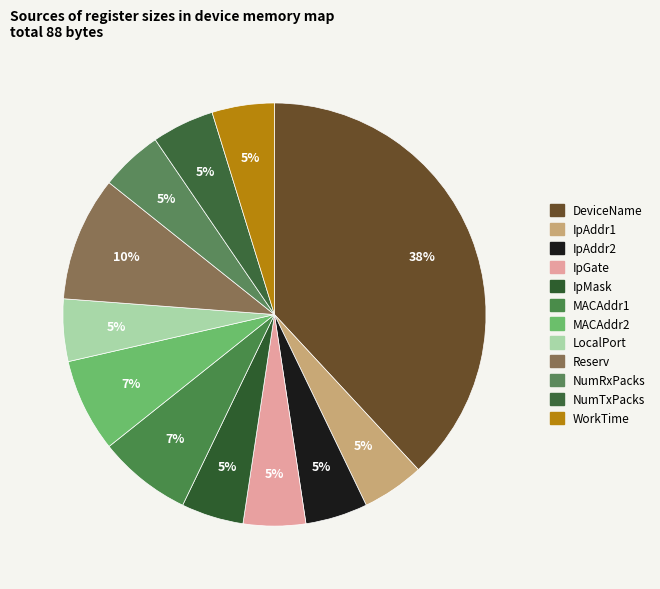

Which slice is the smallest?

IpAddr1